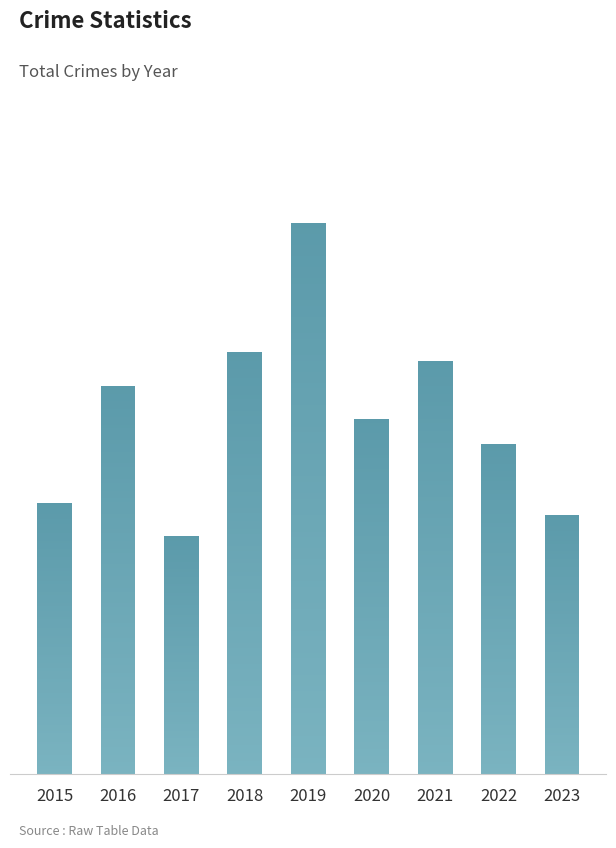

Reading left to right, extract all data points from this chart.

65	93	57	101	132	85	99	79	62